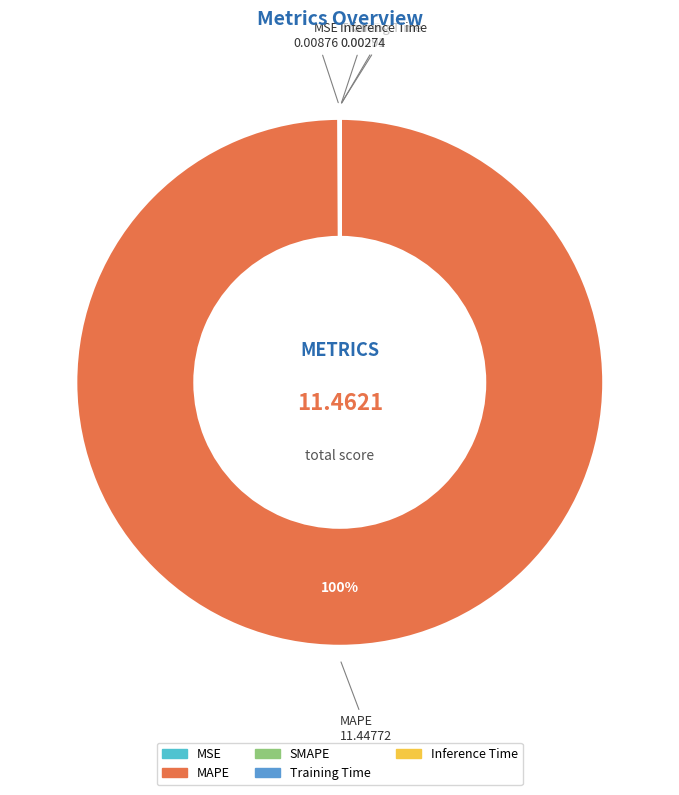

Is there any slice that represents more than half of the pie?

Yes